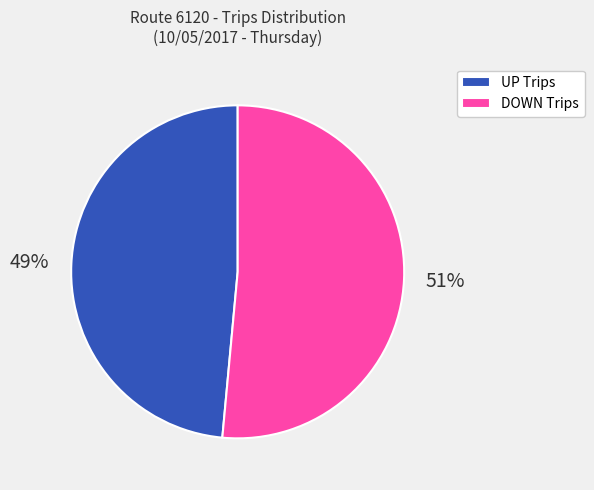

Which has a higher value, DOWN Trips or UP Trips?

DOWN Trips